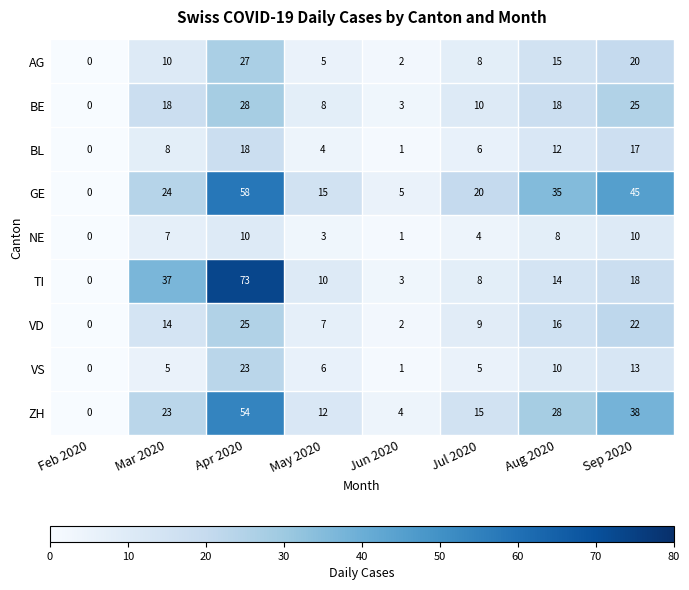

What is the difference between the maximum and minimum values in the TI series?

73